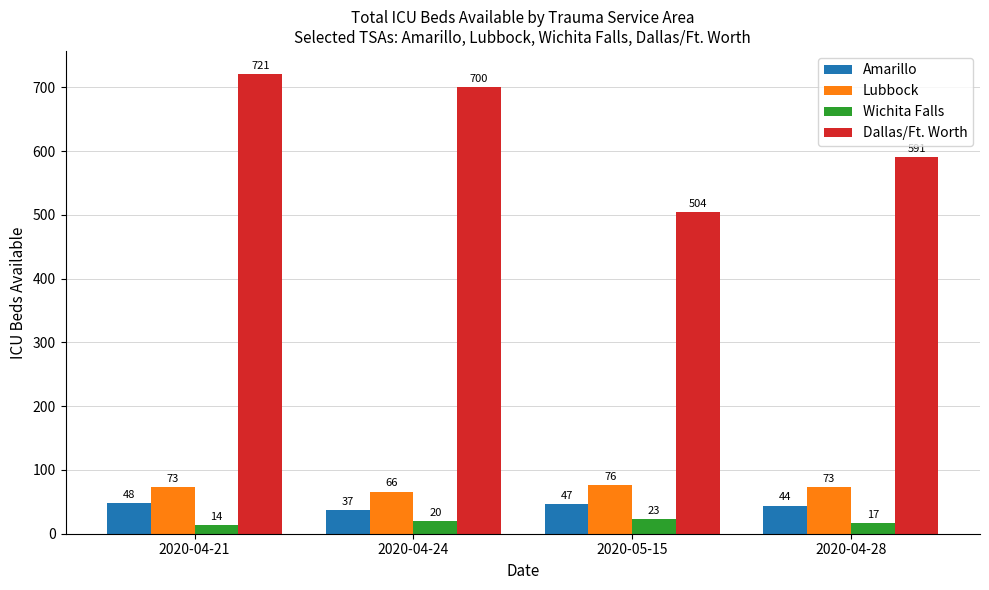

Reading left to right, transcribe all the data shown in this chart.

Amarillo: 2020-04-21=48	2020-04-24=37	2020-05-15=47	2020-04-28=44
Lubbock: 2020-04-21=73	2020-04-24=66	2020-05-15=76	2020-04-28=73
Wichita Falls: 2020-04-21=14	2020-04-24=20	2020-05-15=23	2020-04-28=17
Dallas/Ft. Worth: 2020-04-21=721	2020-04-24=700	2020-05-15=504	2020-04-28=591